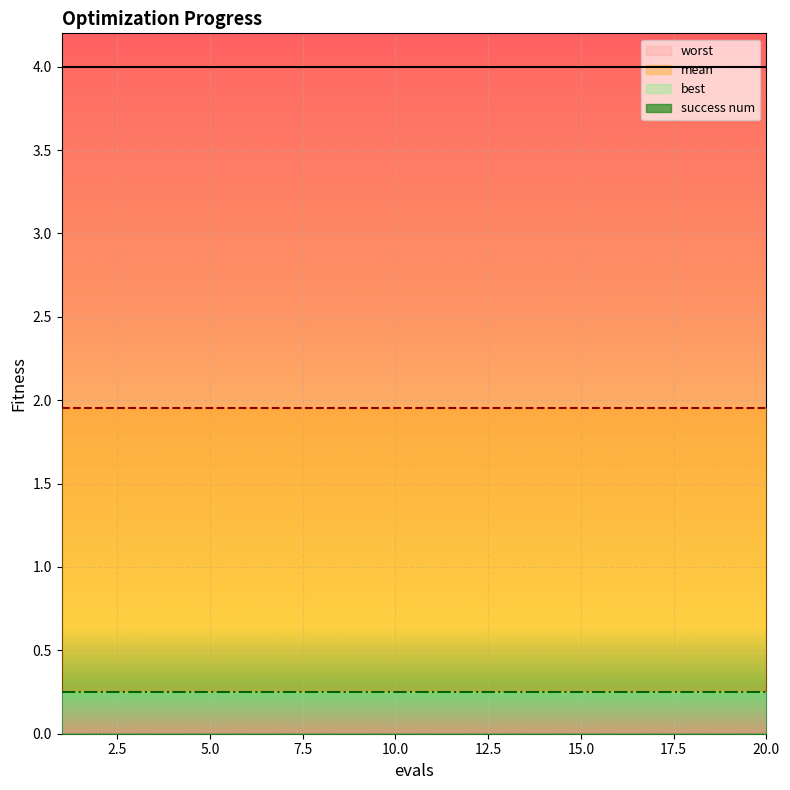

Reading right to left, transcribe all the data shown in this chart.

mean: 20=2.0	19=2.0	18=2.0	17=2.0	16=2.0	15=2.0	14=2.0	13=2.0	12=2.0	11=2.0	10=2.0	9=2.0	8=2.0	7=2.0	6=2.0	5=2.0	4=2.0	3=2.0	2=2.0	1=2.0
best: 20=0.3	19=0.3	18=0.3	17=0.3	16=0.3	15=0.3	14=0.3	13=0.3	12=0.3	11=0.3	10=0.3	9=0.3	8=0.3	7=0.3	6=0.3	5=0.3	4=0.3	3=0.3	2=0.3	1=0.3
worst: 20=4.0	19=4.0	18=4.0	17=4.0	16=4.0	15=4.0	14=4.0	13=4.0	12=4.0	11=4.0	10=4.0	9=4.0	8=4.0	7=4.0	6=4.0	5=4.0	4=4.0	3=4.0	2=4.0	1=4.0
success num: 20=0.0	19=0.0	18=0.0	17=0.0	16=0.0	15=0.0	14=0.0	13=0.0	12=0.0	11=0.0	10=0.0	9=0.0	8=0.0	7=0.0	6=0.0	5=0.0	4=0.0	3=0.0	2=0.0	1=0.0